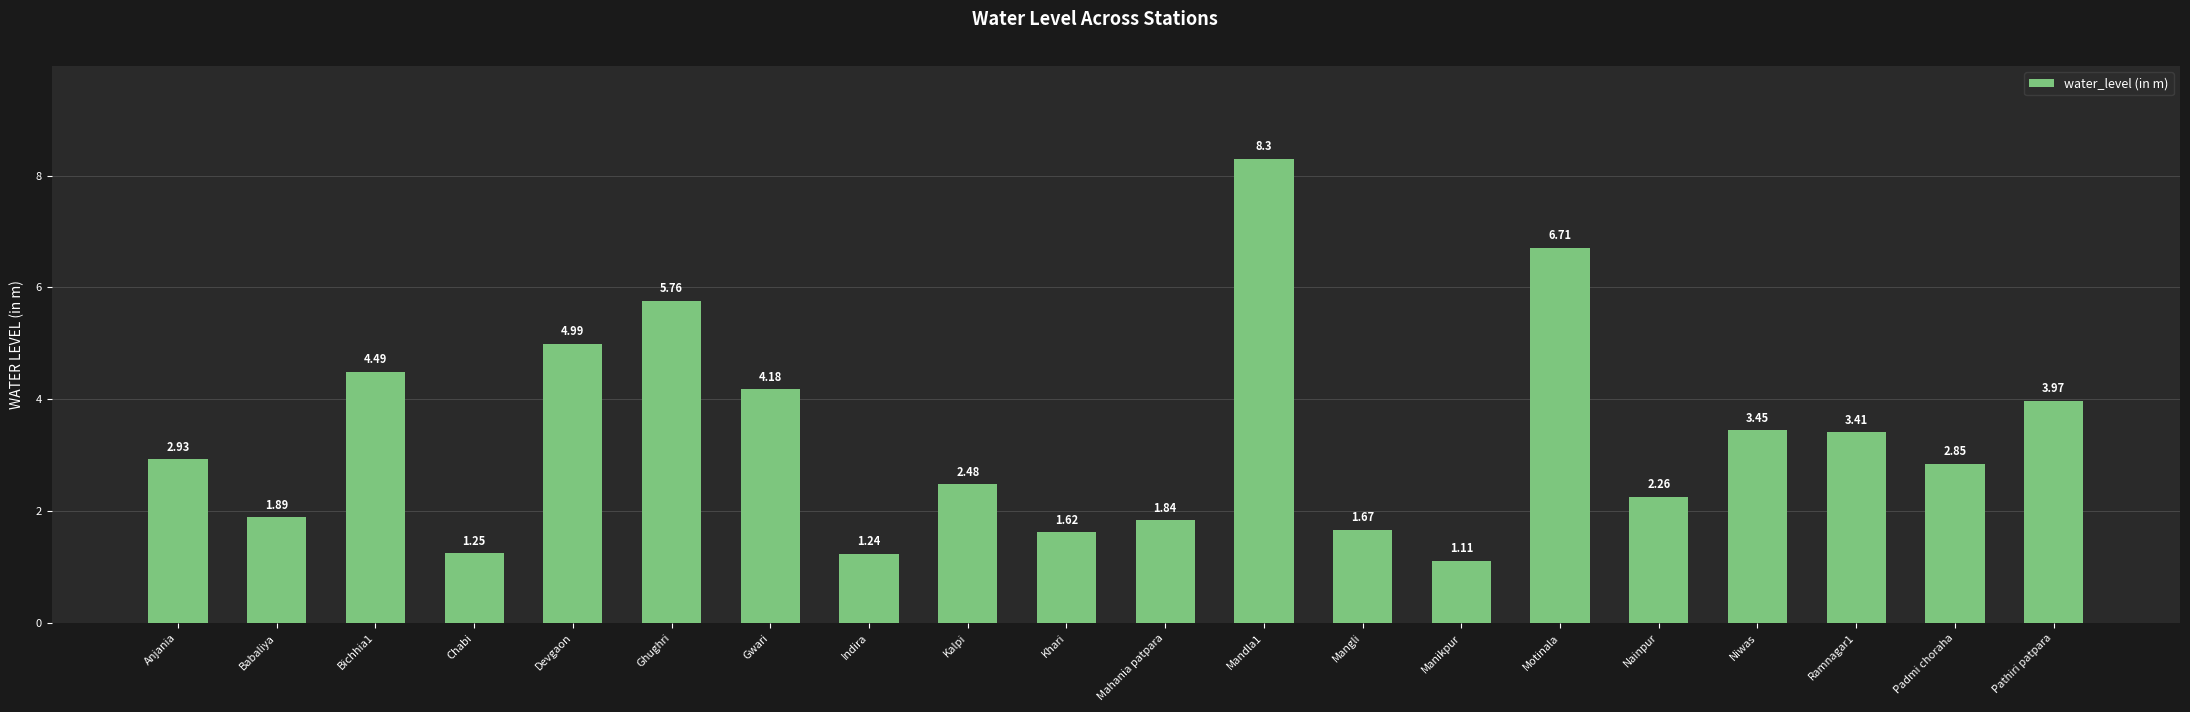

Where does the data first go above 2?

Anjania